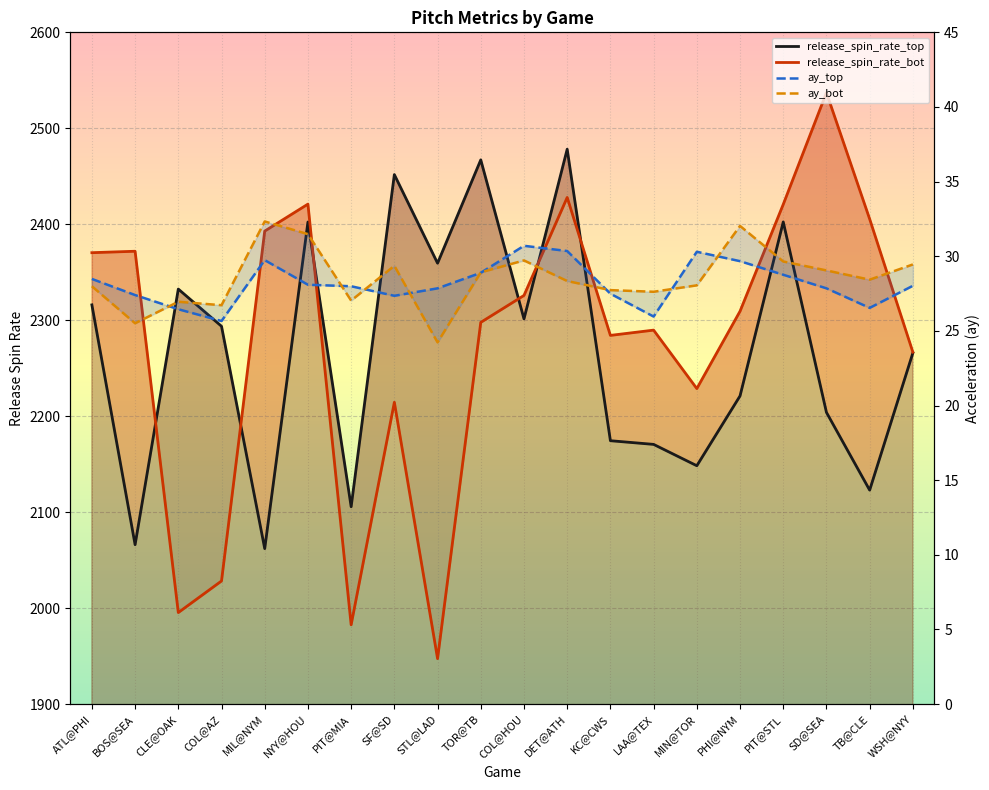

Between SD@SEA and PIT@MIA, which is larger?

PIT@MIA